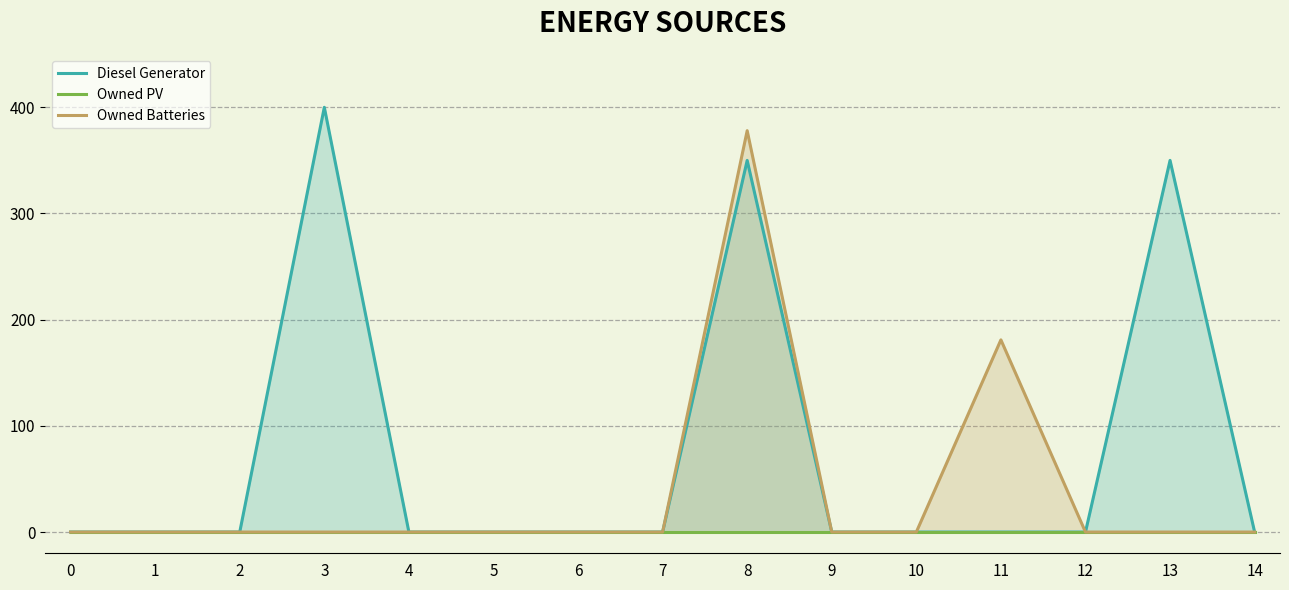

Which category has the highest value across all series?

3